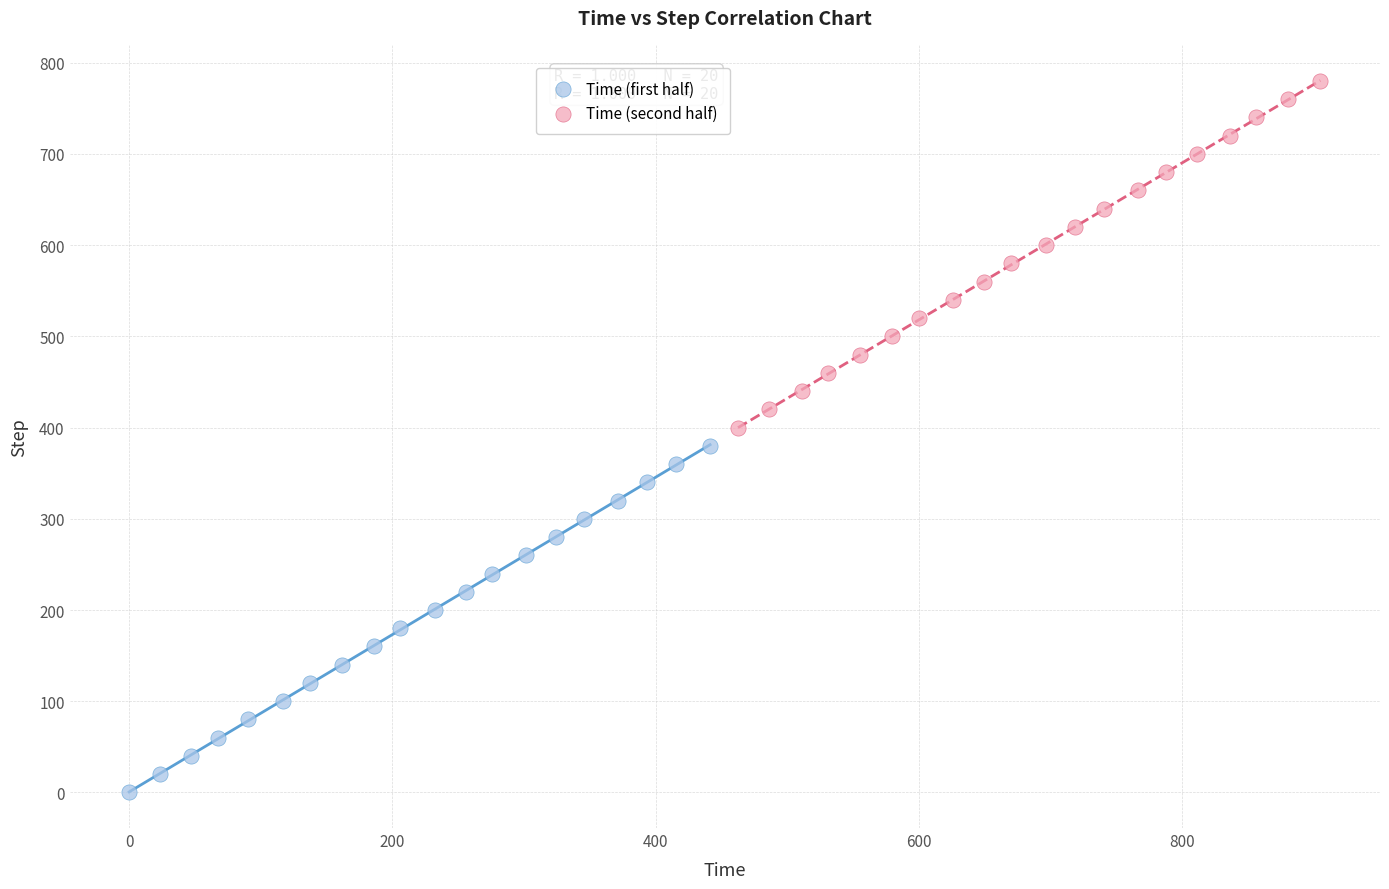

Which series reaches the maximum Y coordinate?

Time (second half)